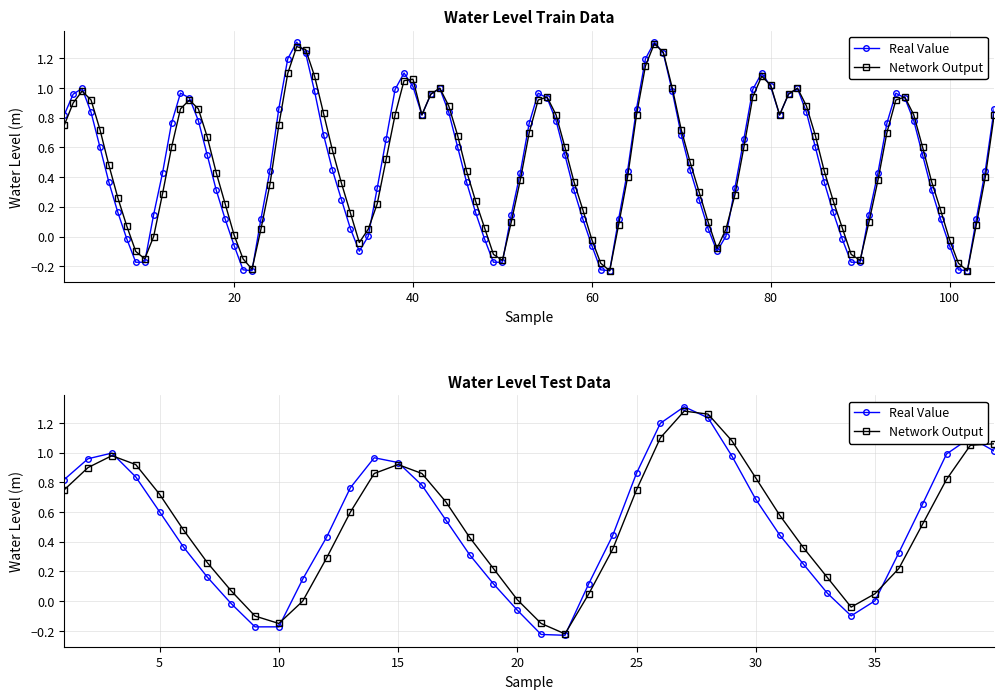

Which series ends up on top after the final intersection of Network Output and Real Value?

Network Output